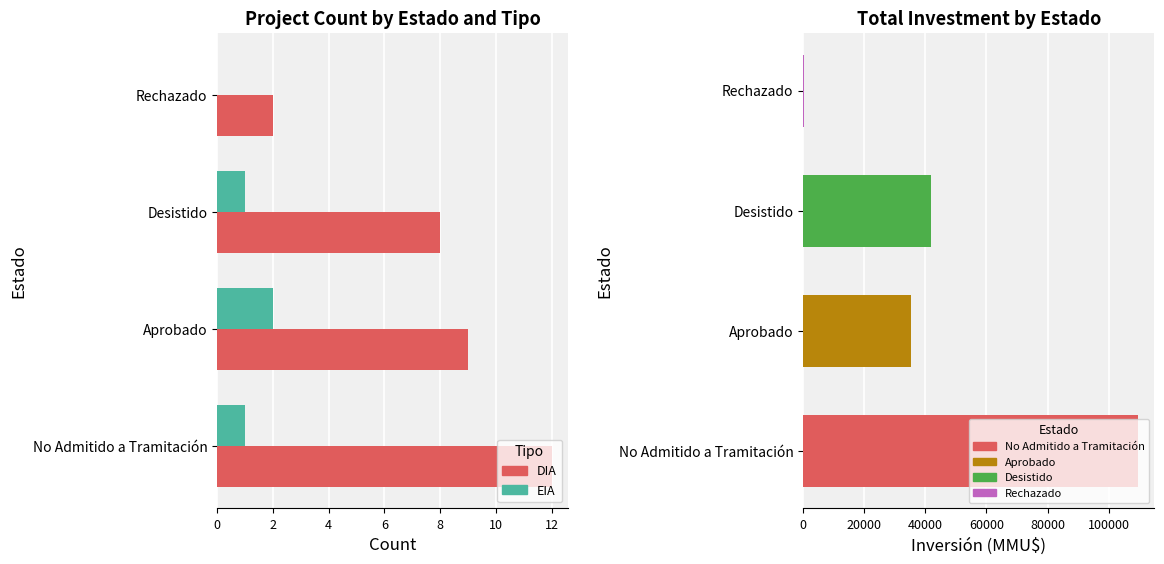

What is the difference between the EIA values at Desistido and Aprobado?

1